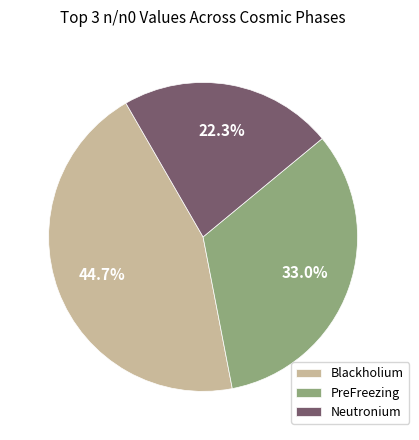

Which slice is the largest?

Blackholium